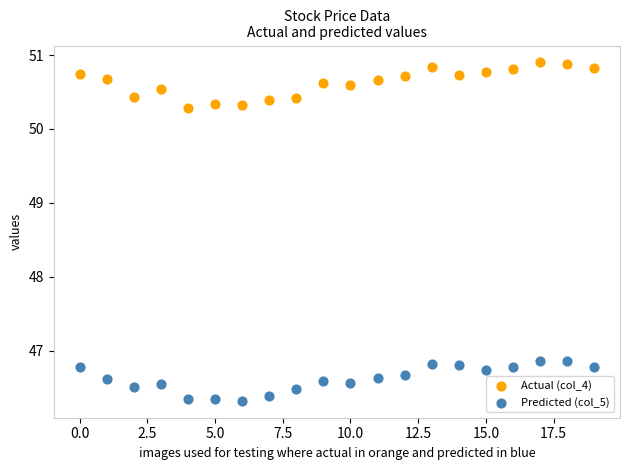

Which series has the widest spread of Y values?

Actual (col_4)